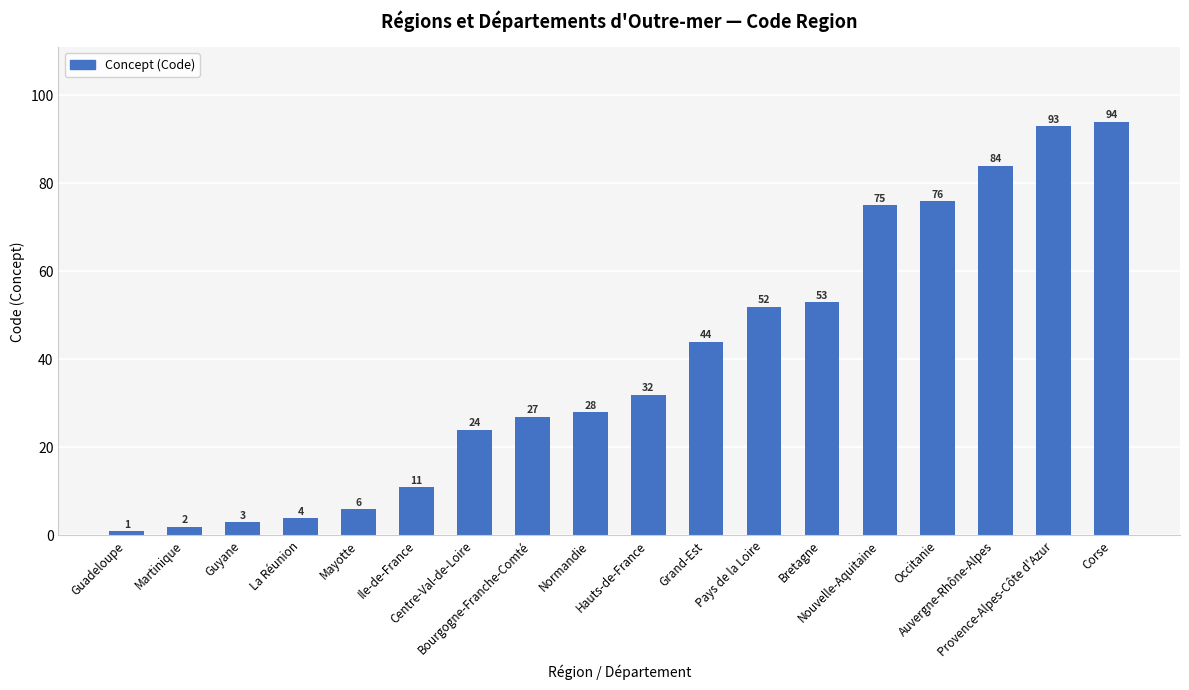

What is the sum of all values?

709